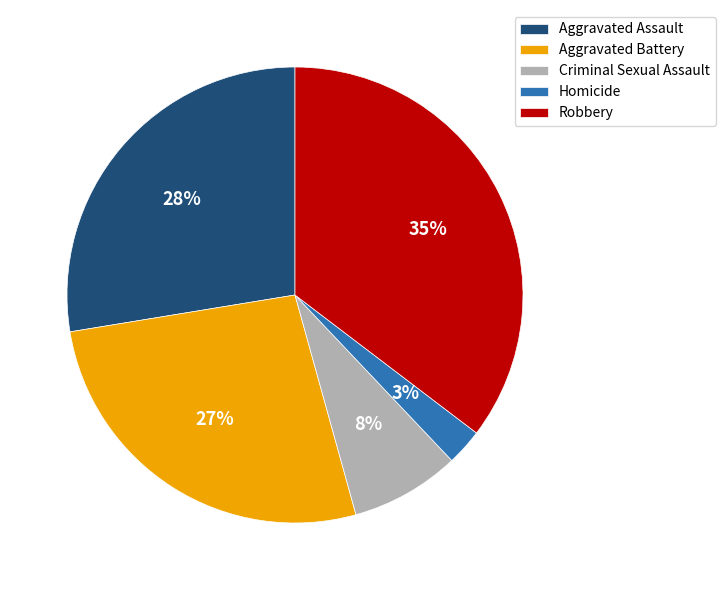

To the nearest percent, what portion does Criminal Sexual Assault represent?

8%